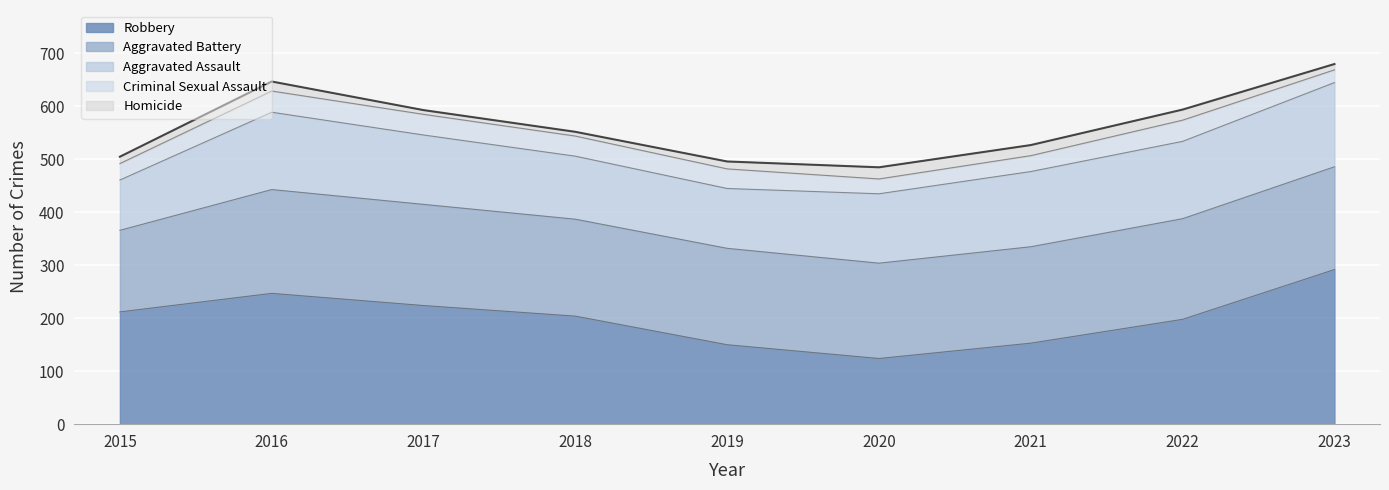

What is the value of the Aggravated Assault point at the 9th from the left?

159